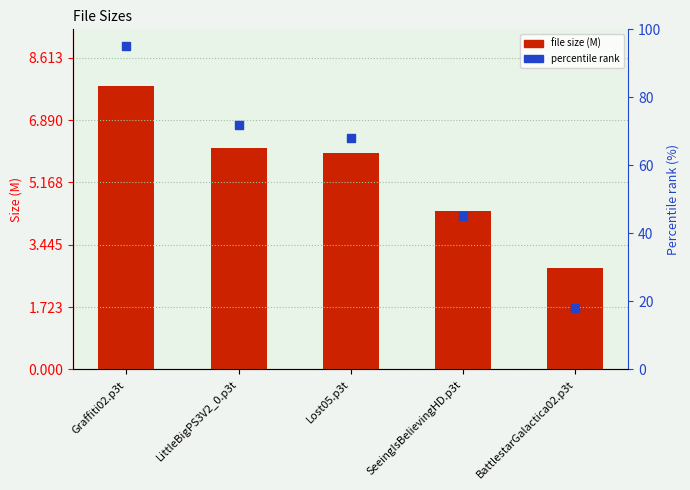

What are all the series names shown in the legend?

Size (M), percentile rank